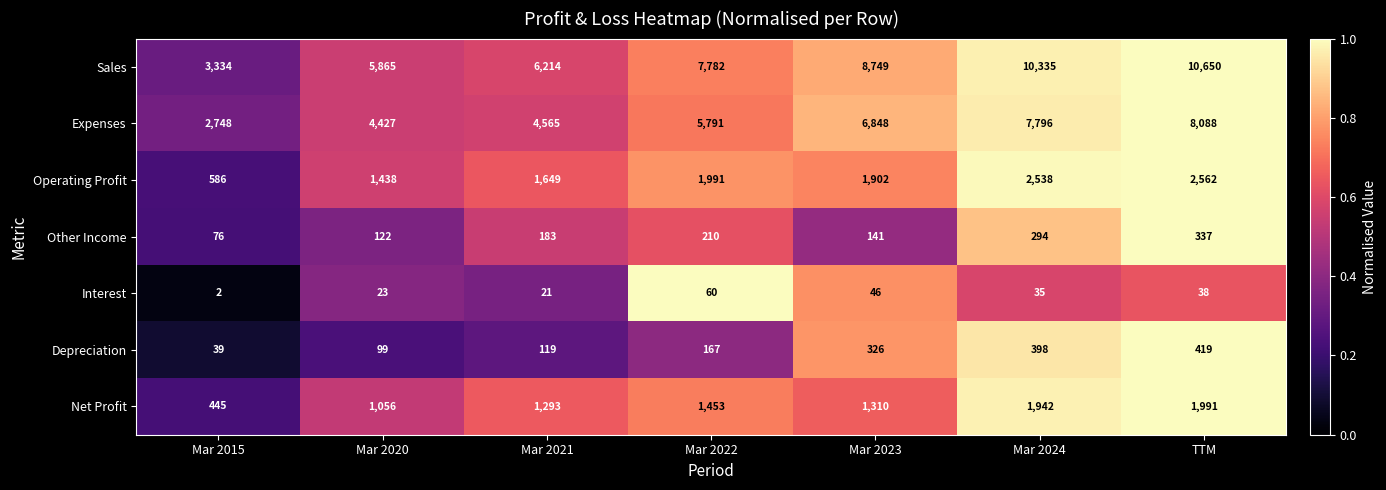

What is the approximate value of Expenses at Mar 2024?

7796